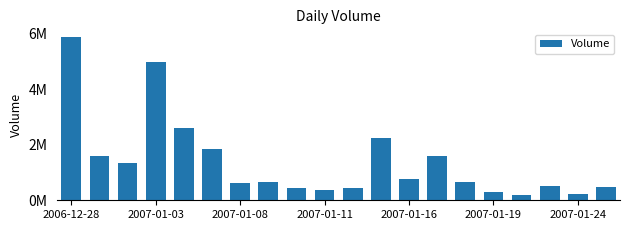

What is the minimum value shown in the chart?

172531